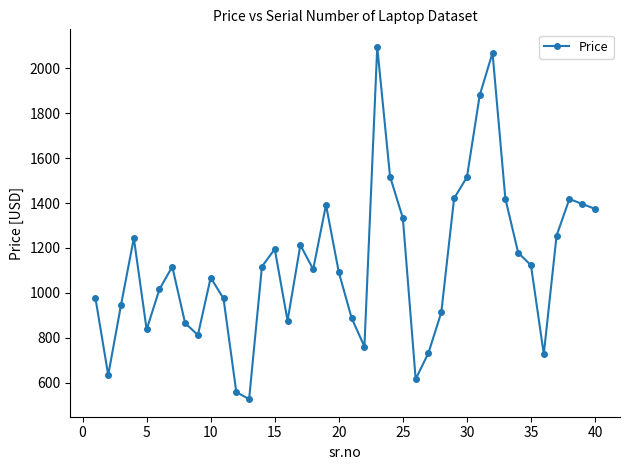

How many points are higher than both their immediate neighbors (excluding endpoints)?

9